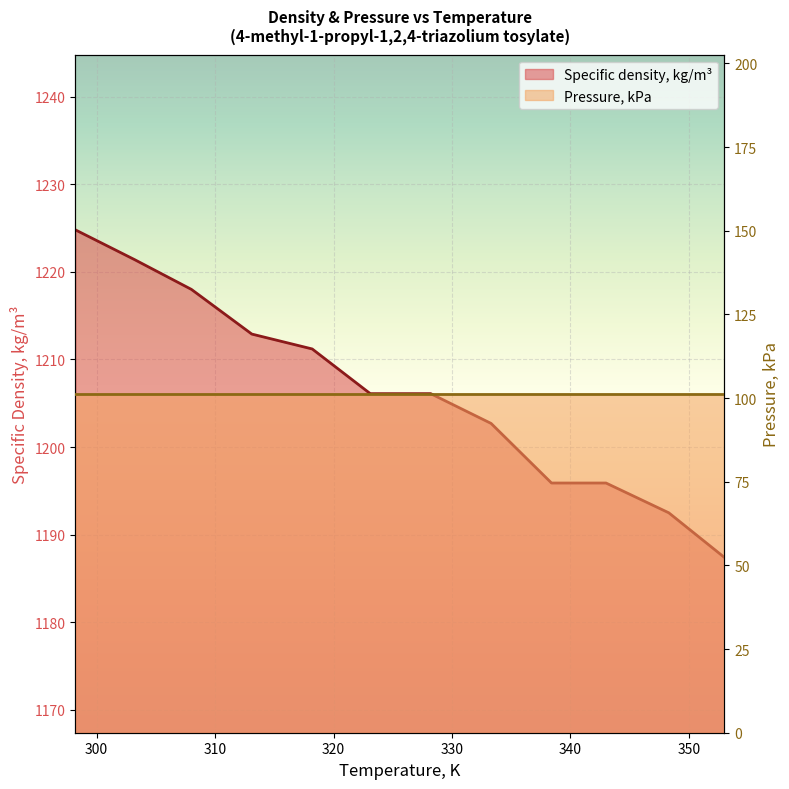

What is the change in value from 298.2 to 328.2?

-18.7